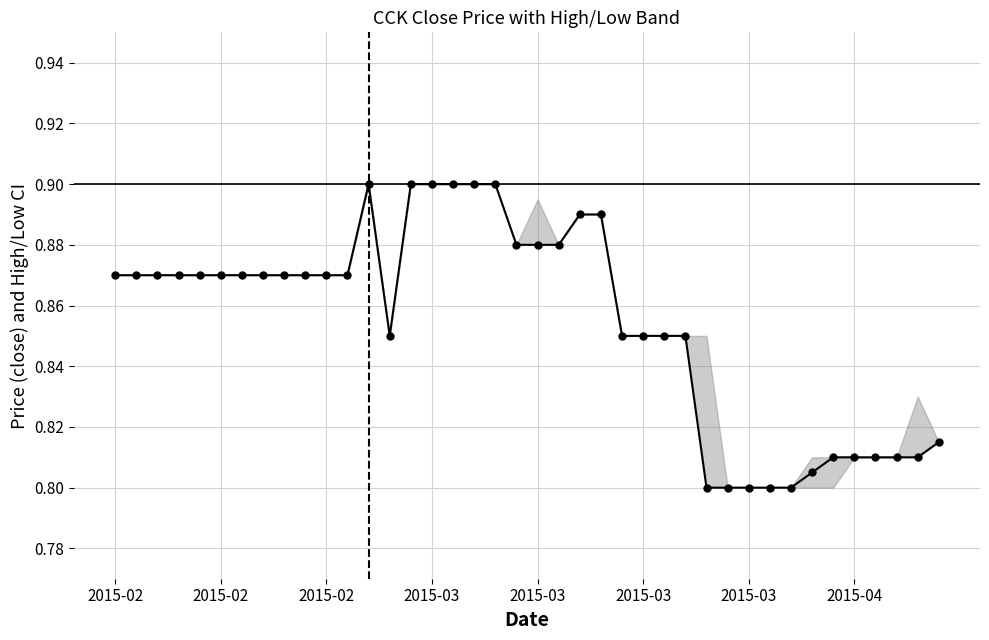

What is the sum of all values?

34.2